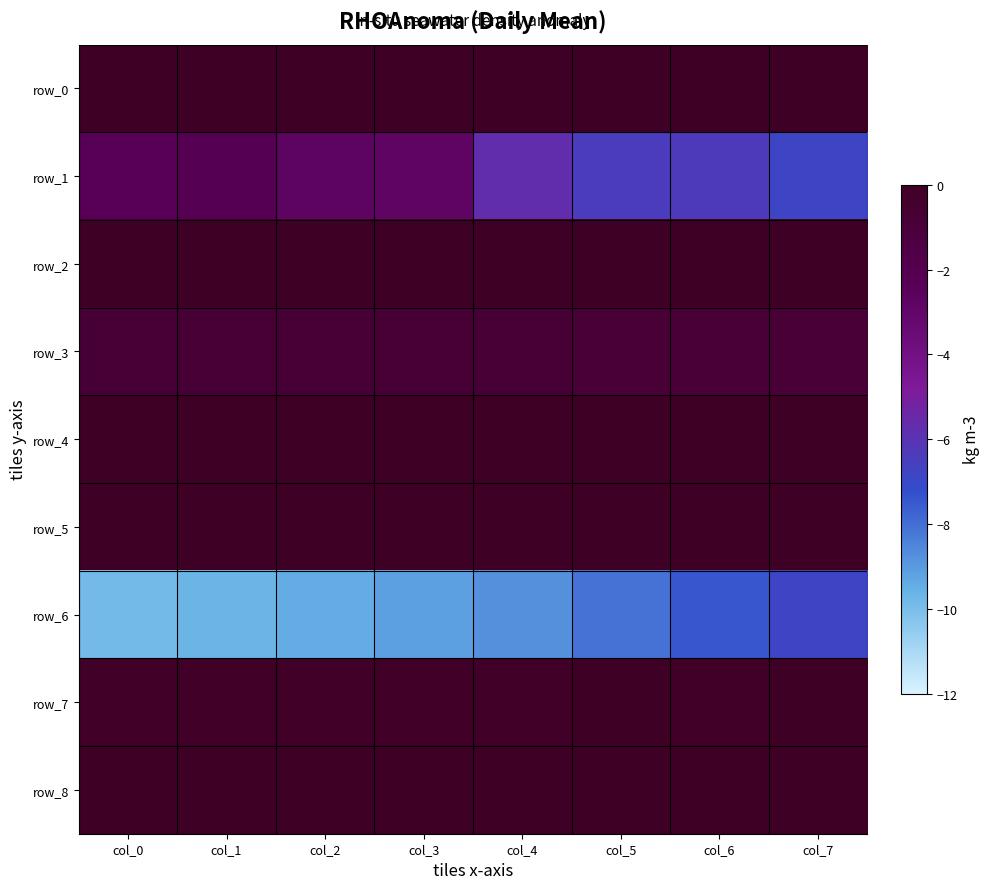

What is the sum of the row_3 values at col_6 and col_4?

-1.6